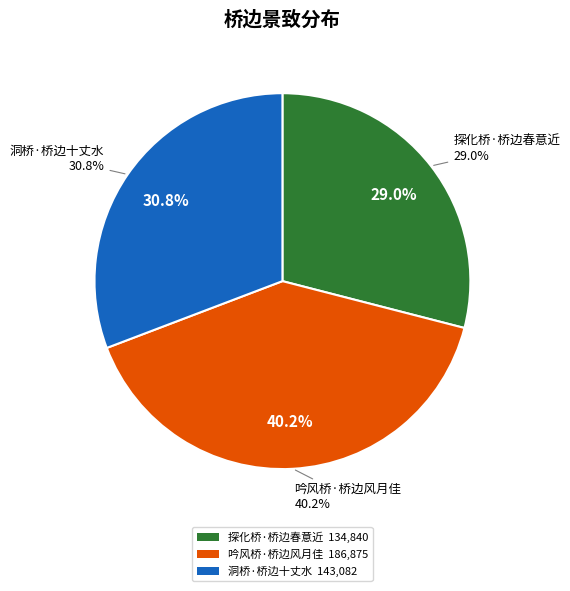

What portion of the pie excludes 吟风桥·桥边风月佳?

59.8%